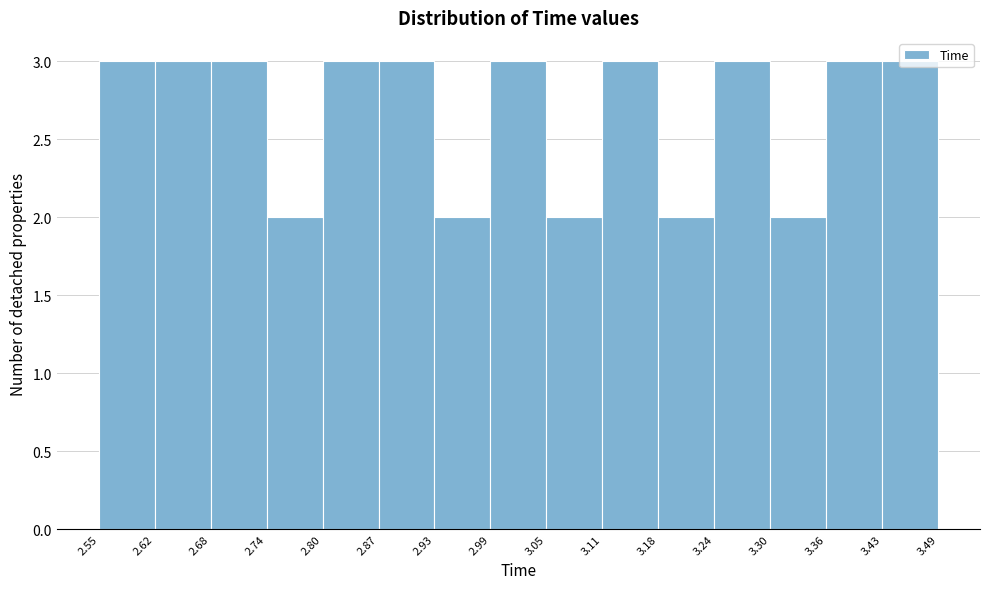

Reading left to right, list every bar in this chart as the range it spans on the x-axis followed by its height. The values are not printed on the chart, so give them approximately, as read against the axis.

2.55 to 2.62: 3
2.62 to 2.68: 3
2.68 to 2.74: 3
2.74 to 2.80: 2
2.80 to 2.87: 3
2.87 to 2.93: 3
2.93 to 2.99: 2
2.99 to 3.05: 3
3.05 to 3.11: 2
3.11 to 3.18: 3
3.18 to 3.24: 2
3.24 to 3.30: 3
3.30 to 3.36: 2
3.36 to 3.43: 3
3.43 to 3.49: 3